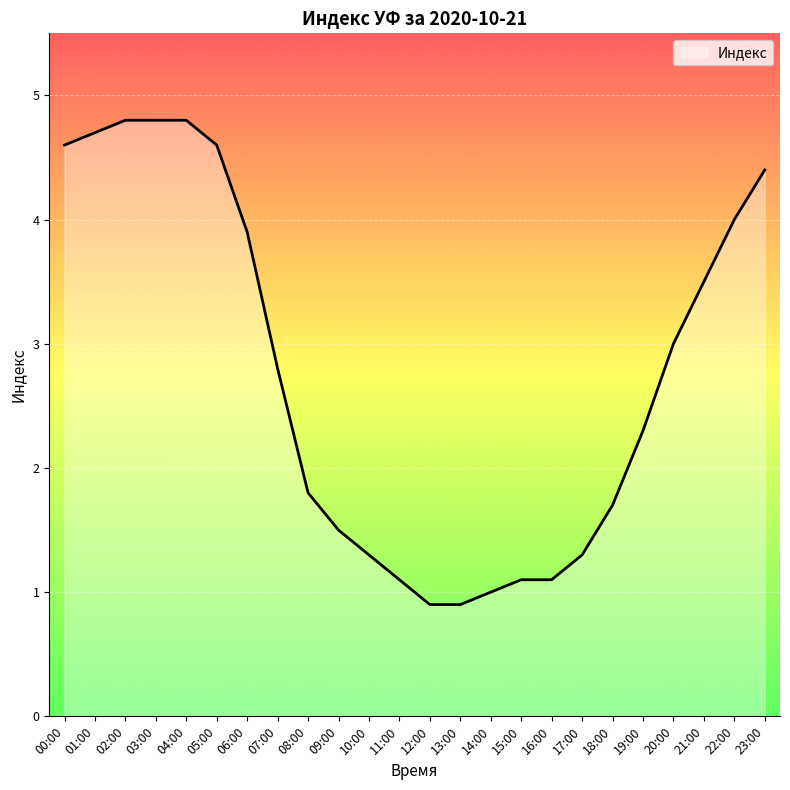

Reading left to right, list all the values displayed in this chart.

4.6	4.7	4.8	4.8	4.8	4.6	3.9	2.8	1.8	1.5	1.3	1.1	0.9	0.9	1.0	1.1	1.1	1.3	1.7	2.3	3.0	3.5	4.0	4.4